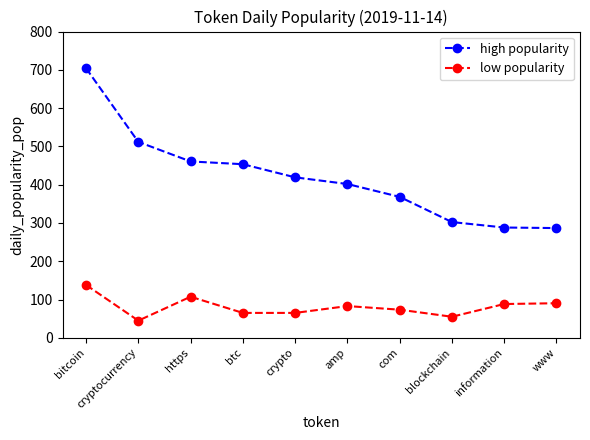

How many lines are shown in the chart?

2